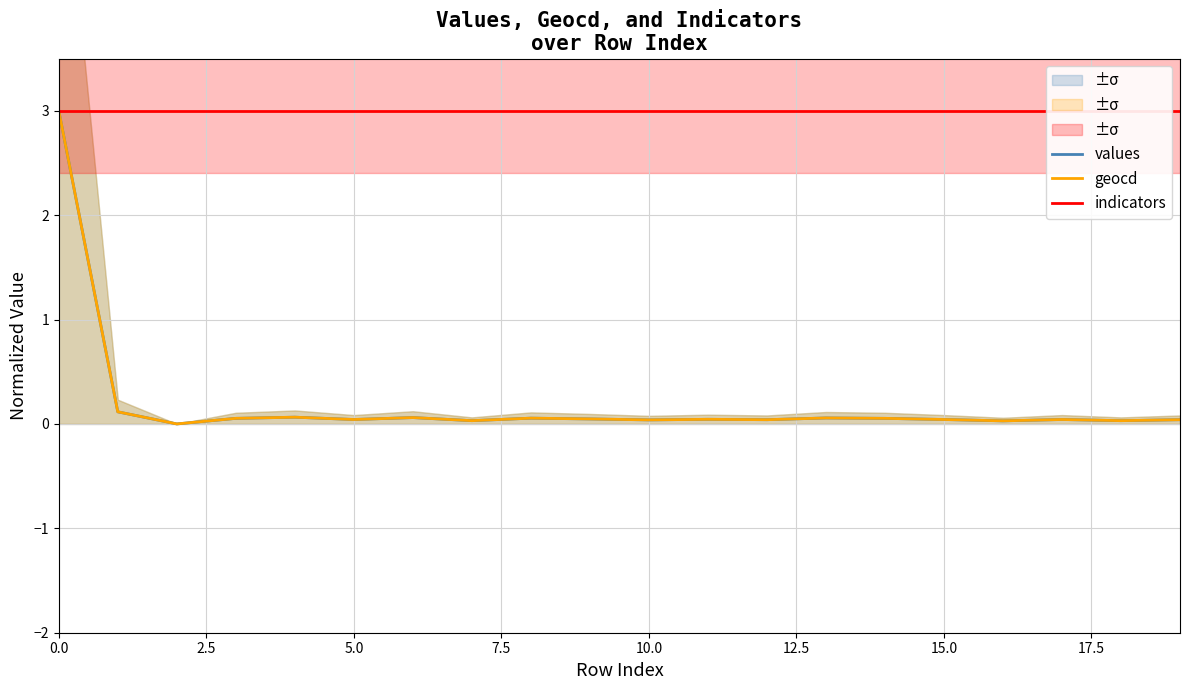

Reading right to left, what are all the values shown in this chart?

values: 0.0	0.0	0.0	0.0	0.0	0.1	0.1	0.0	0.0	0.0	0.0	0.1	0.0	0.1	0.0	0.1	0.1	0.0	0.1	3.0
geocd: 0.0	0.0	0.0	0.0	0.0	0.1	0.1	0.0	0.0	0.0	0.0	0.1	0.0	0.1	0.0	0.1	0.1	0.0	0.1	3.0
indicators: 3.0	3.0	3.0	3.0	3.0	3.0	3.0	3.0	3.0	3.0	3.0	3.0	3.0	3.0	3.0	3.0	3.0	3.0	3.0	3.0